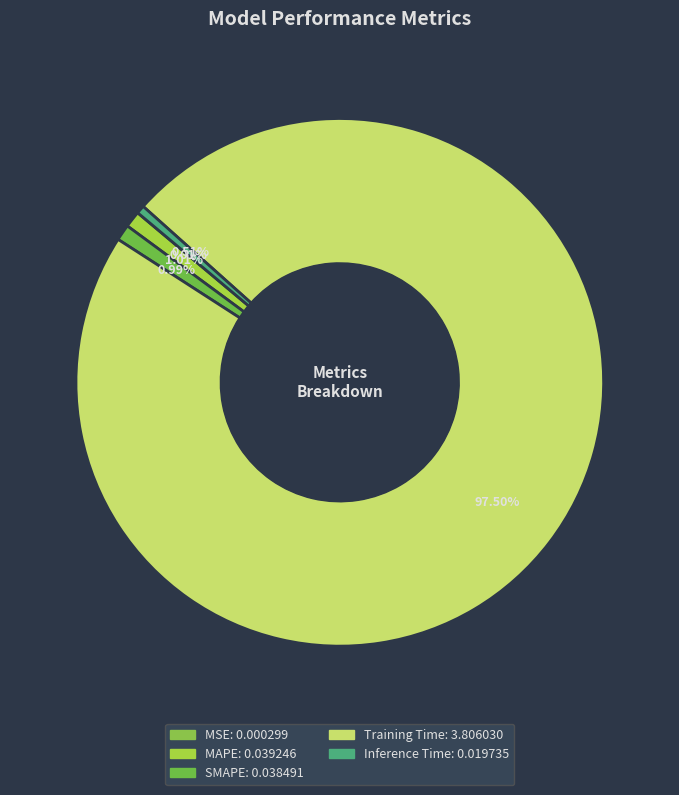

Rank the categories by value from highest to lowest.

Training Time, MAPE, SMAPE, Inference Time, MSE